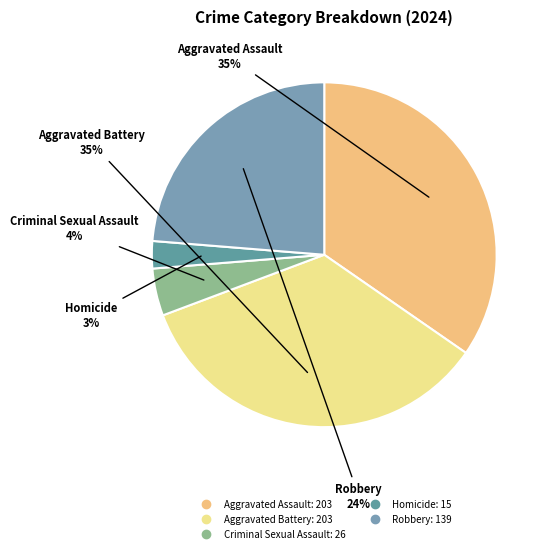

To the nearest percent, what is the difference between the Homicide and Aggravated Assault slice percentages?

32%